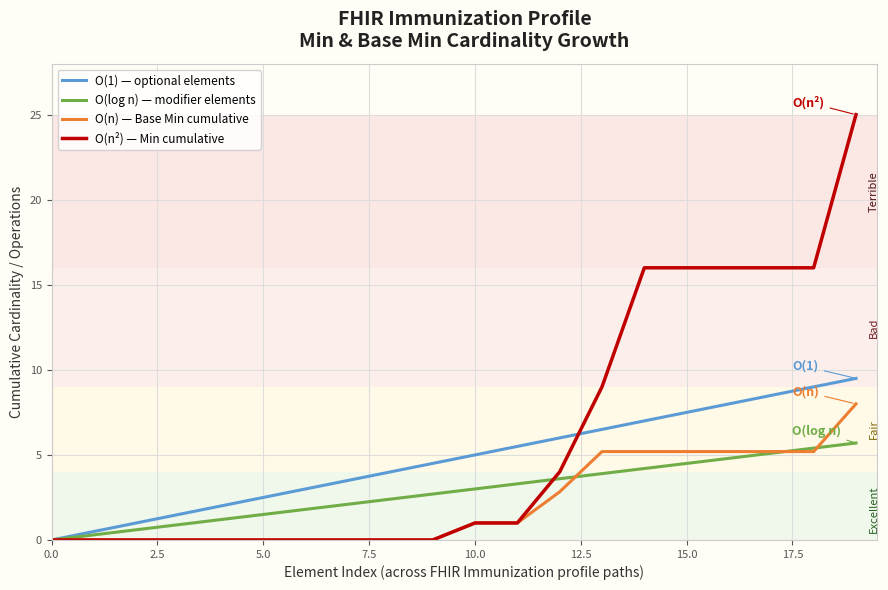

Which series has the widest spread of values?

O(n²) — Min cumulative